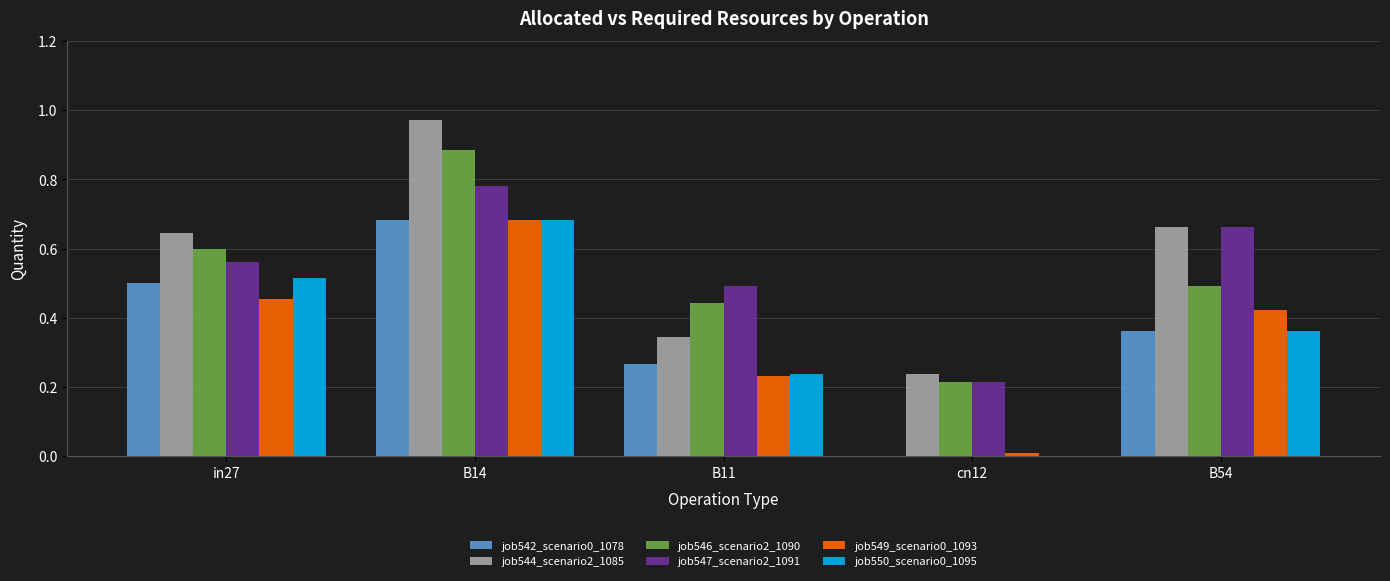

Which series changed the most between in27 and B14?

job544_scenario2_1085